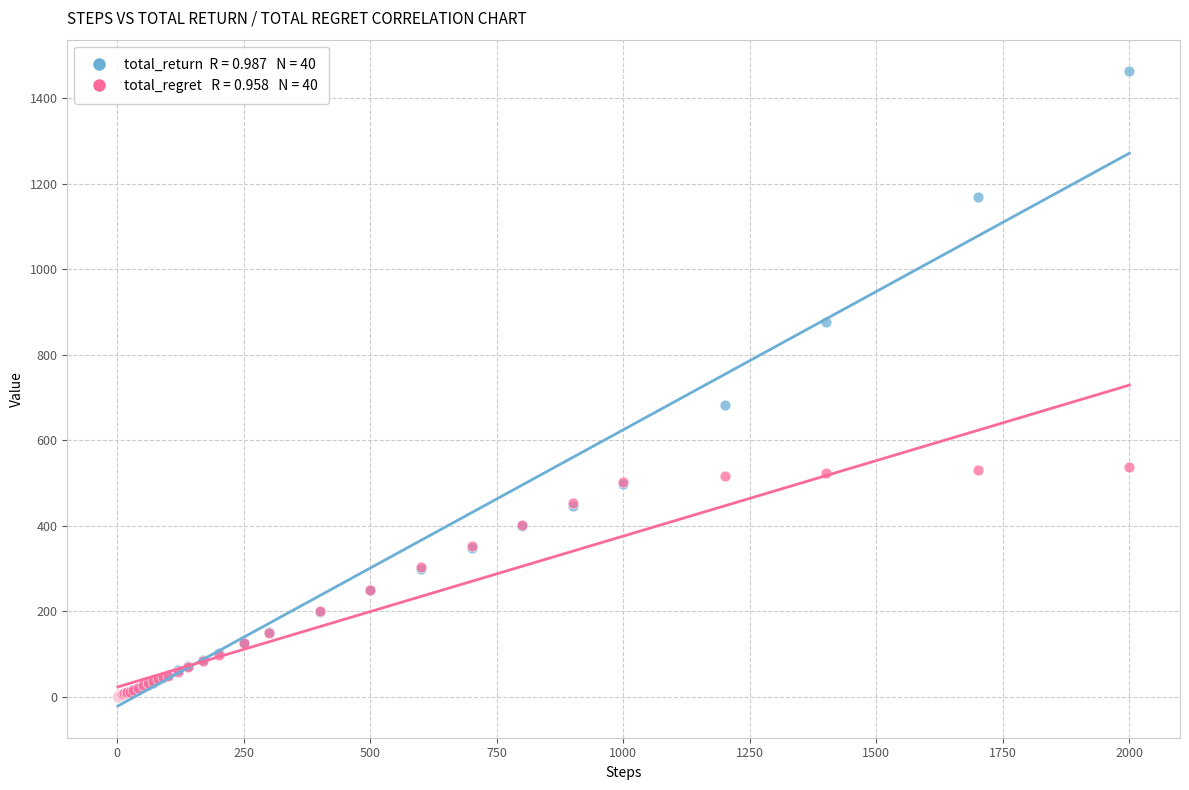

Across all series, what Y value is closest to 731?

683.0